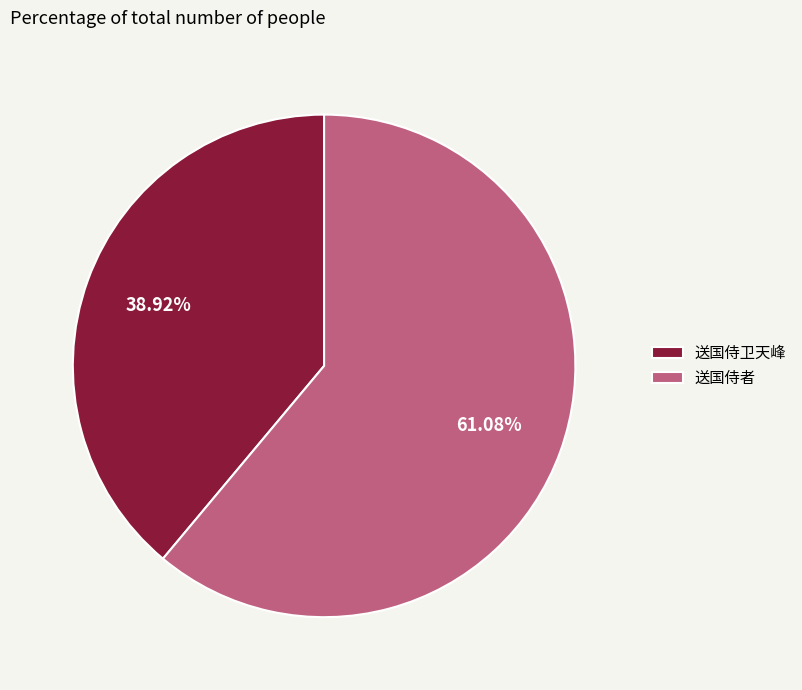

To the nearest percent, what percentage of the pie is 送国侍者?

61%